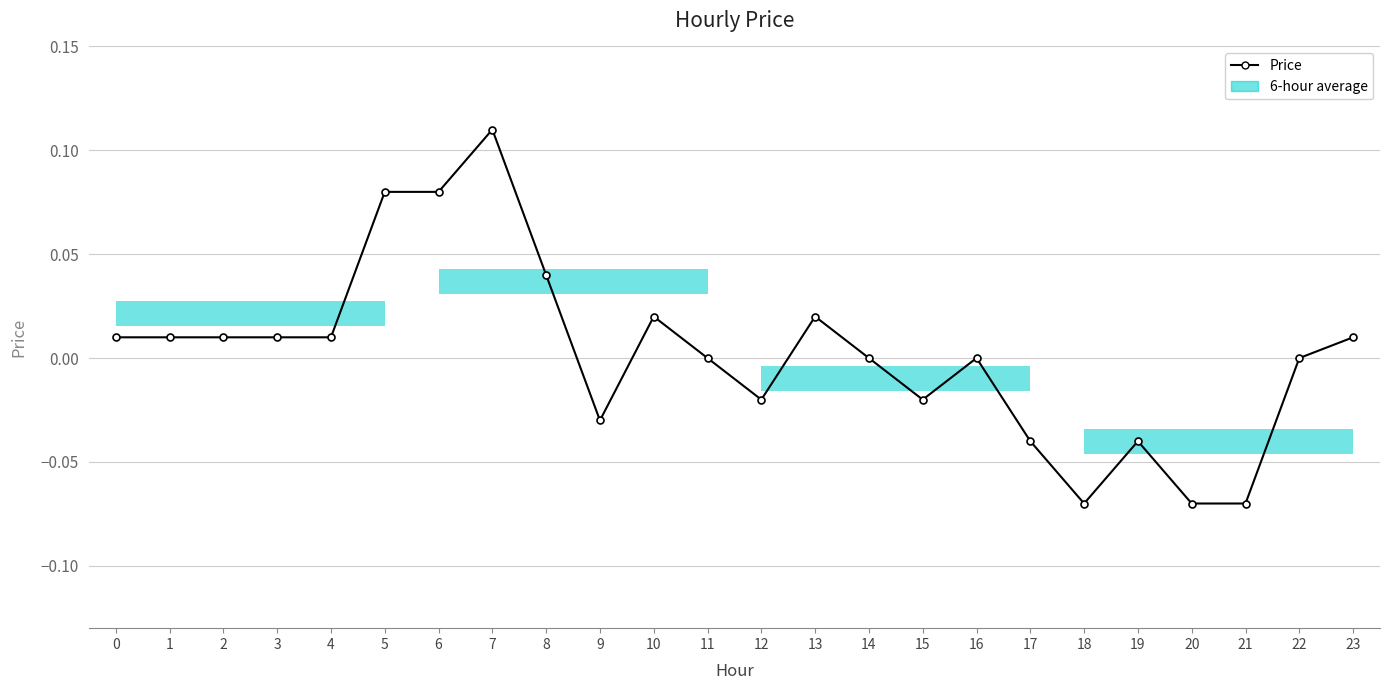

Is it true that the value at 21 is -0.1?

True